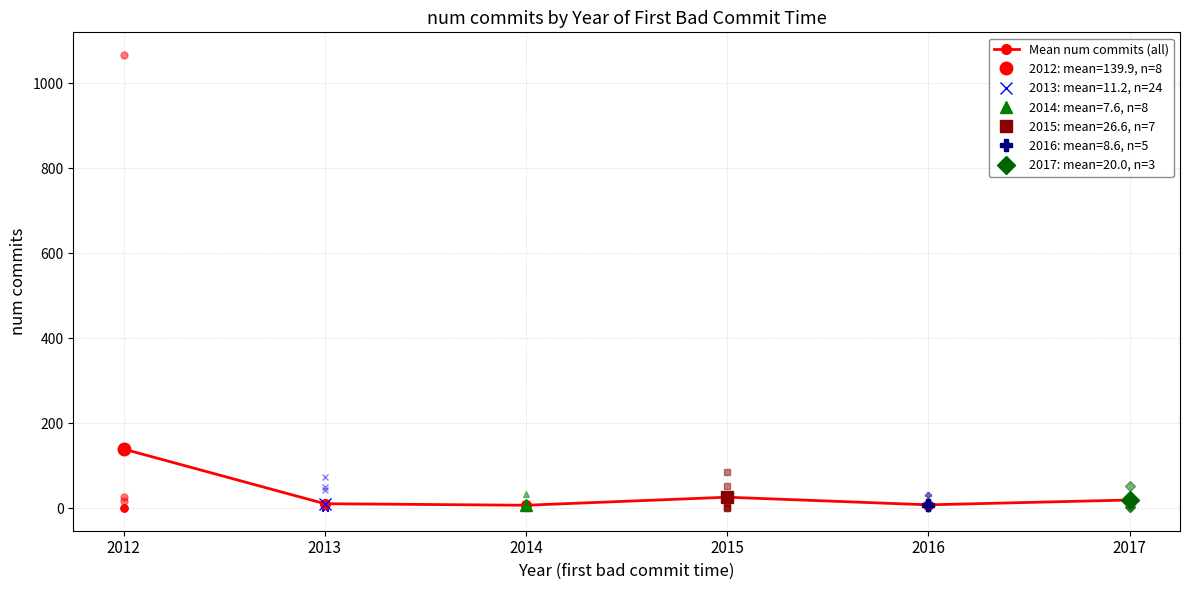

The value at 2014 is 4.8. True or false?

False